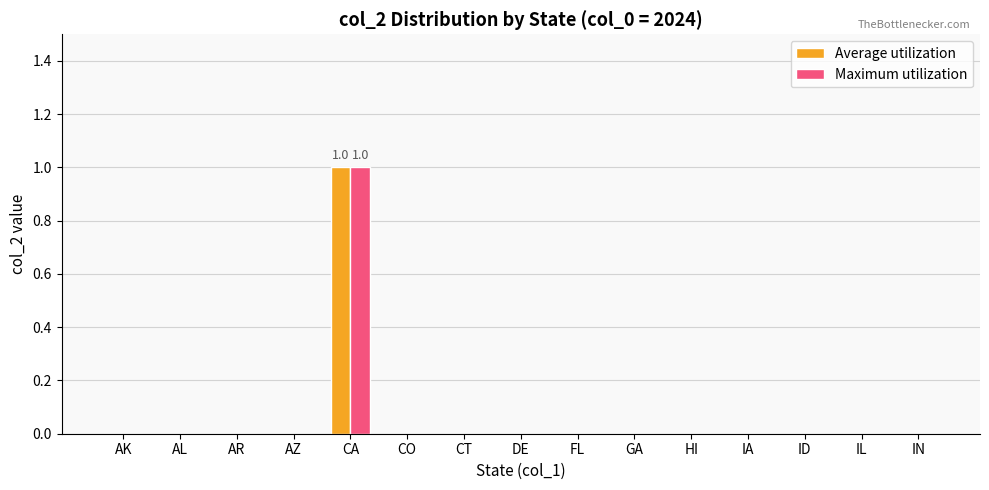

How many data points does each series have?

15